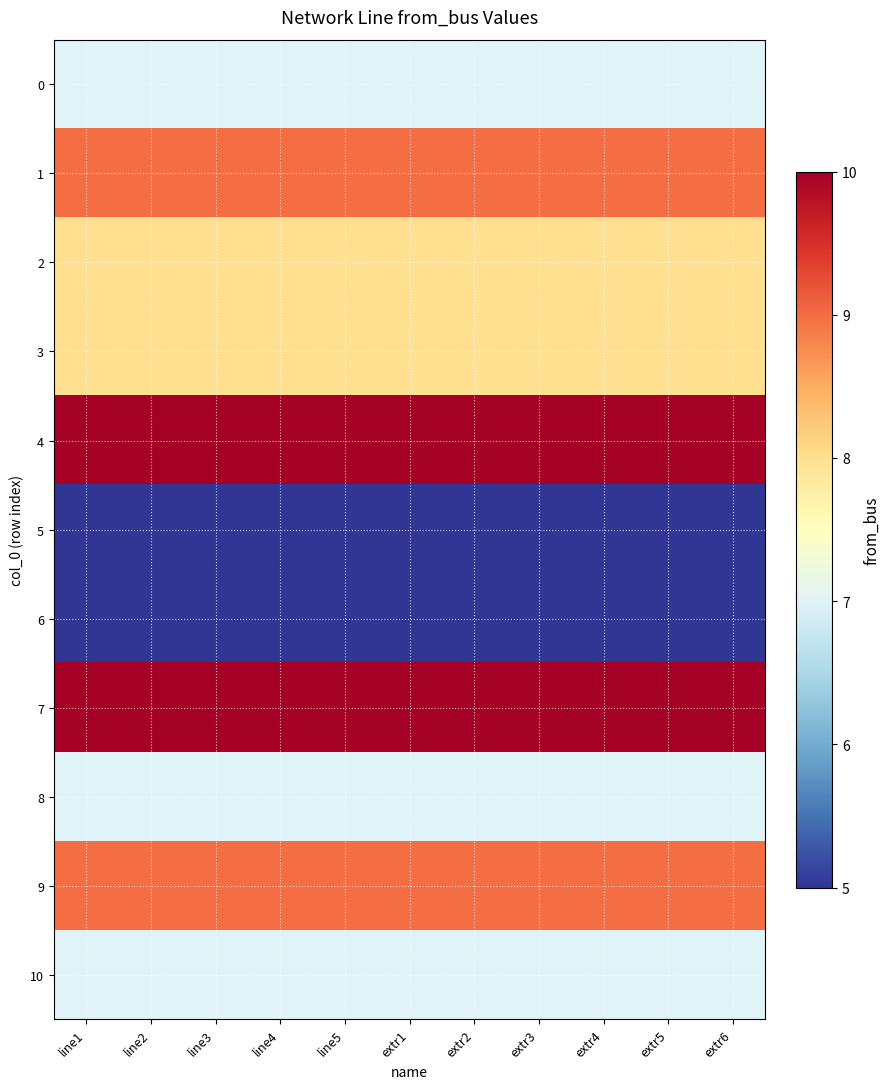

Reading right to left, what are all the values shown in this chart?

0: extr6=7	extr5=7	extr4=7	extr3=7	extr2=7	extr1=7	line5=7	line4=7	line3=7	line2=7	line1=7
1: extr6=9	extr5=9	extr4=9	extr3=9	extr2=9	extr1=9	line5=9	line4=9	line3=9	line2=9	line1=9
2: extr6=8	extr5=8	extr4=8	extr3=8	extr2=8	extr1=8	line5=8	line4=8	line3=8	line2=8	line1=8
3: extr6=8	extr5=8	extr4=8	extr3=8	extr2=8	extr1=8	line5=8	line4=8	line3=8	line2=8	line1=8
4: extr6=10	extr5=10	extr4=10	extr3=10	extr2=10	extr1=10	line5=10	line4=10	line3=10	line2=10	line1=10
5: extr6=5	extr5=5	extr4=5	extr3=5	extr2=5	extr1=5	line5=5	line4=5	line3=5	line2=5	line1=5
6: extr6=5	extr5=5	extr4=5	extr3=5	extr2=5	extr1=5	line5=5	line4=5	line3=5	line2=5	line1=5
7: extr6=10	extr5=10	extr4=10	extr3=10	extr2=10	extr1=10	line5=10	line4=10	line3=10	line2=10	line1=10
8: extr6=7	extr5=7	extr4=7	extr3=7	extr2=7	extr1=7	line5=7	line4=7	line3=7	line2=7	line1=7
9: extr6=9	extr5=9	extr4=9	extr3=9	extr2=9	extr1=9	line5=9	line4=9	line3=9	line2=9	line1=9
10: extr6=7	extr5=7	extr4=7	extr3=7	extr2=7	extr1=7	line5=7	line4=7	line3=7	line2=7	line1=7